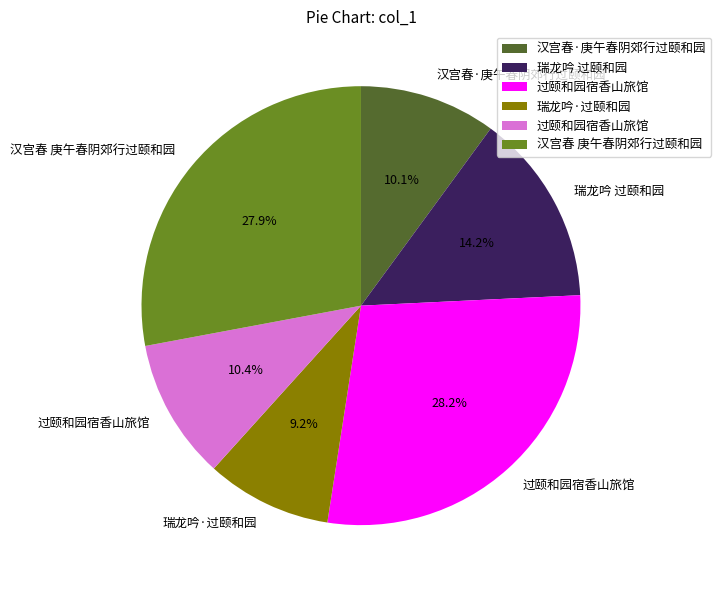

Does any single category account for the majority?

No